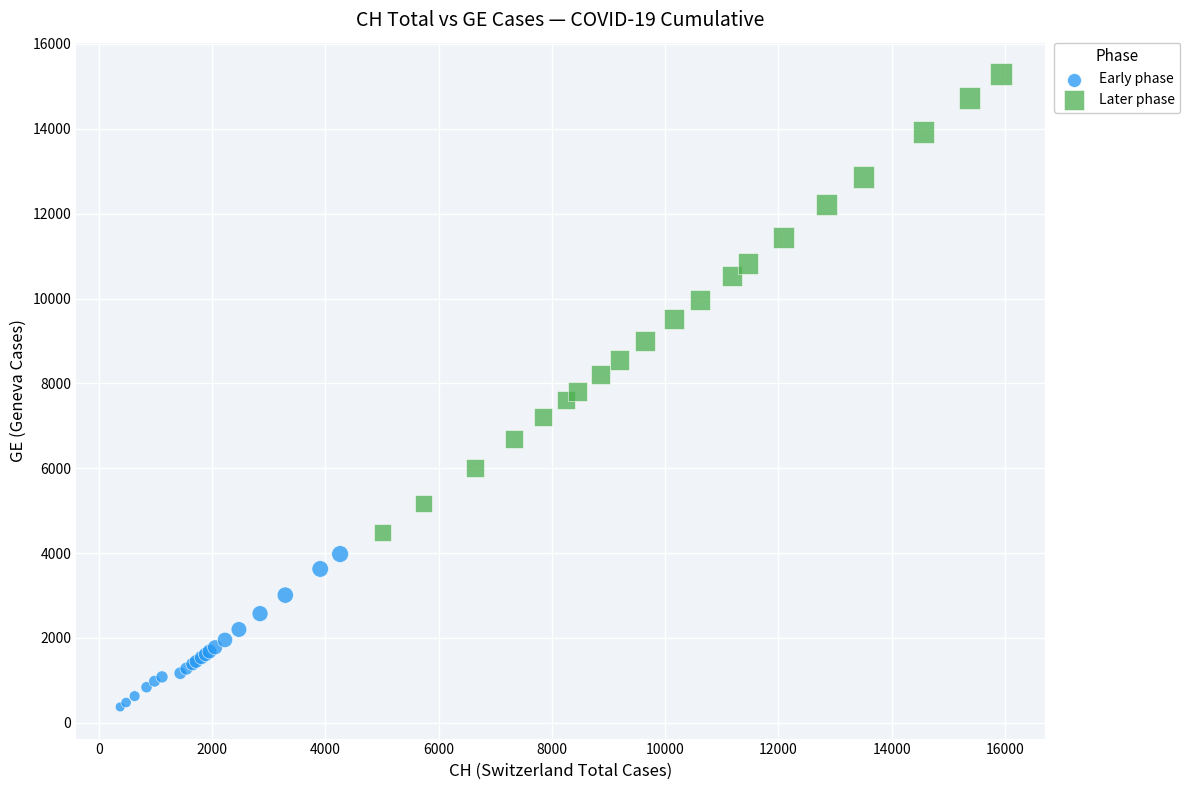

What are all the series names shown in the legend?

Early phase, Later phase